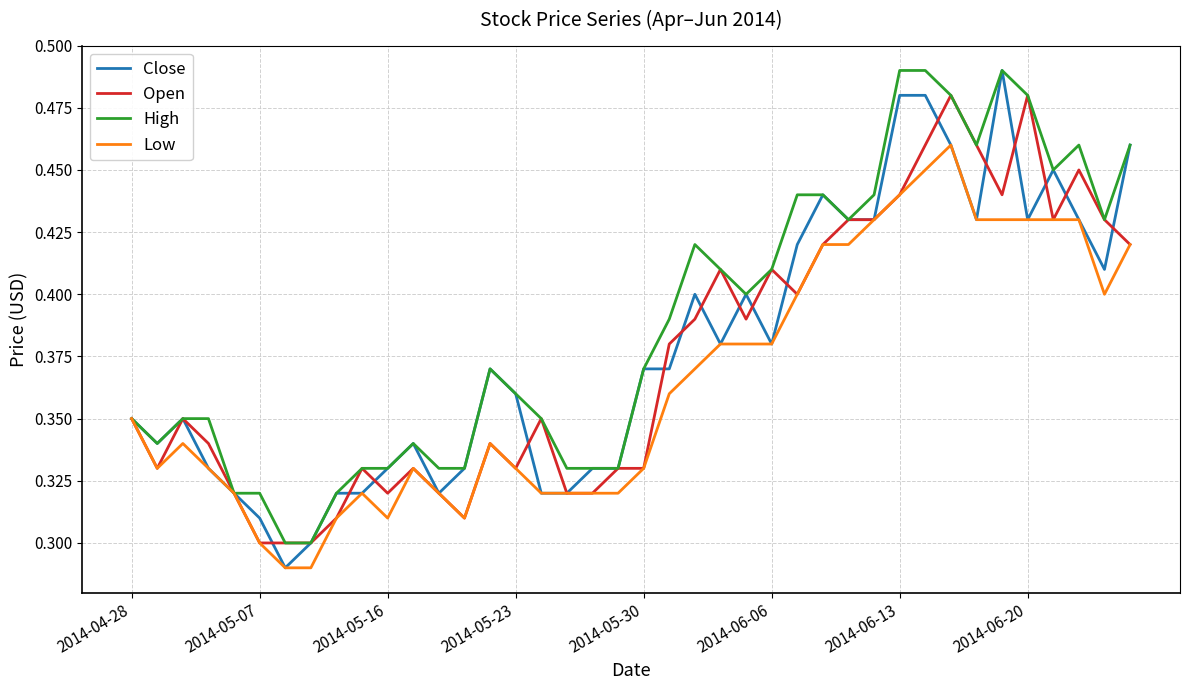

How many distinct data groups are displayed?

4